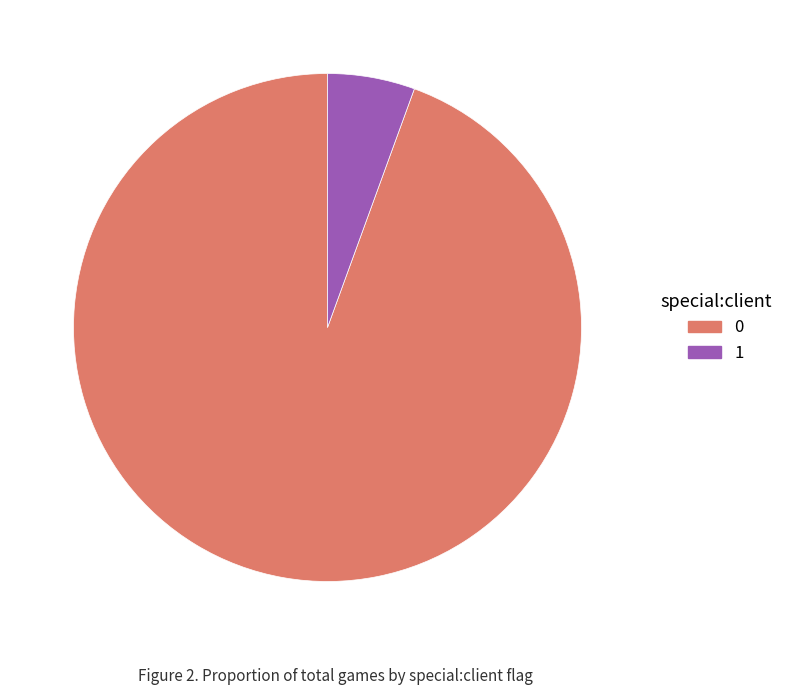

Is it true that 1 is 6% of the pie?

True